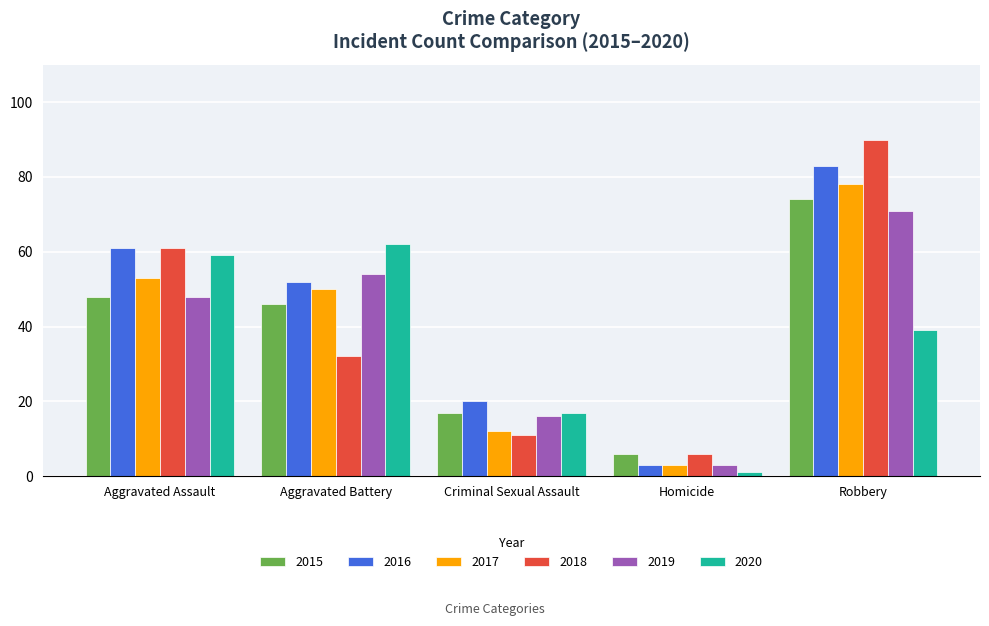

Is the value of 2017 at Robbery greater than the value of 2015 at Homicide?

Yes